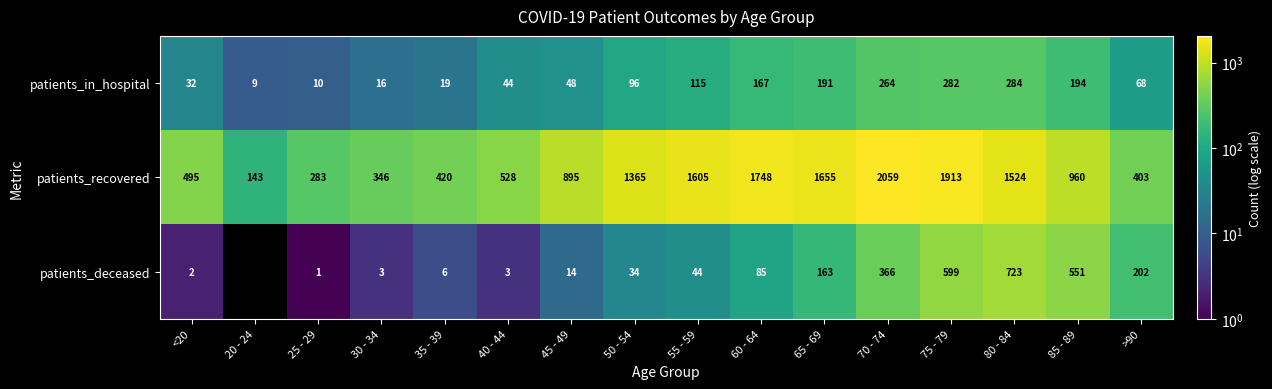

What is the difference between the maximum and minimum values in the patients_in_hospital series?

275